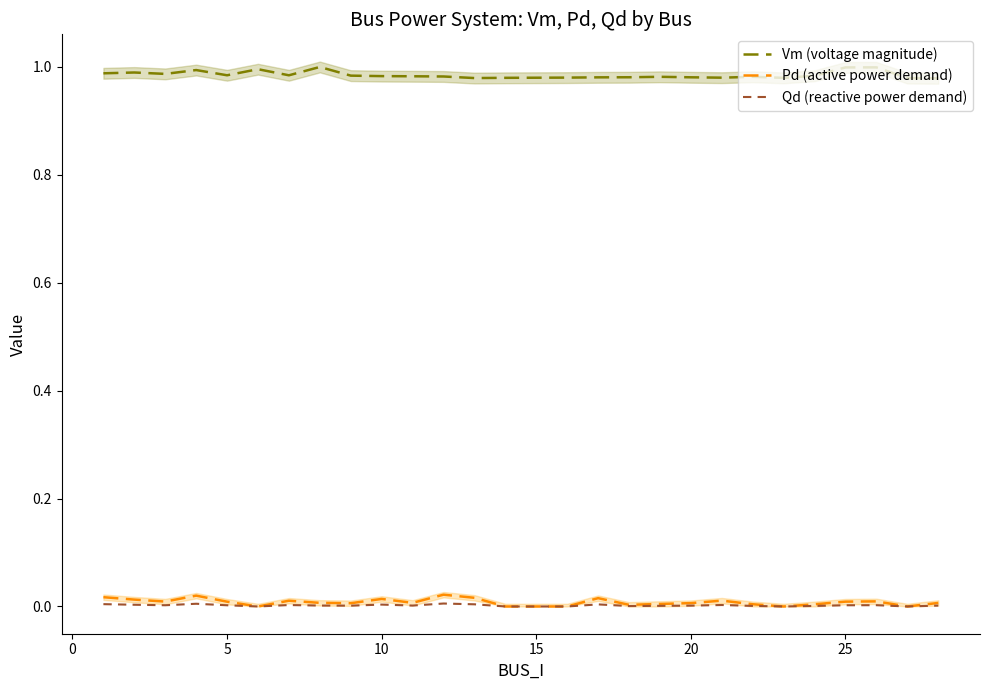

At how many categories does at least one series exceed 0?

27